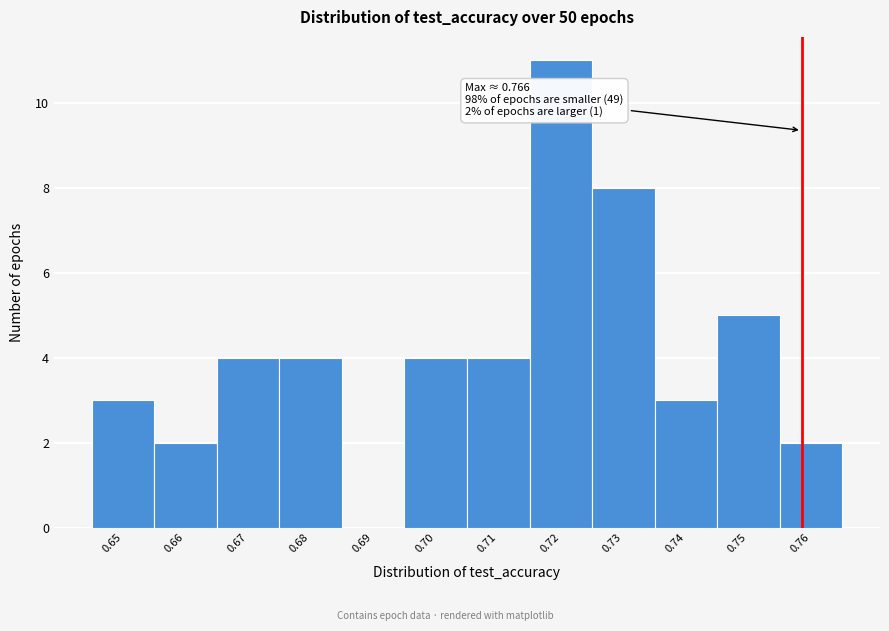

Reading right to left, list all the values displayed in this chart.

0.76=2	0.75=5	0.74=3	0.73=8	0.72=11	0.71=4	0.70=4	0.69=0	0.68=4	0.67=4	0.66=2	0.65=3